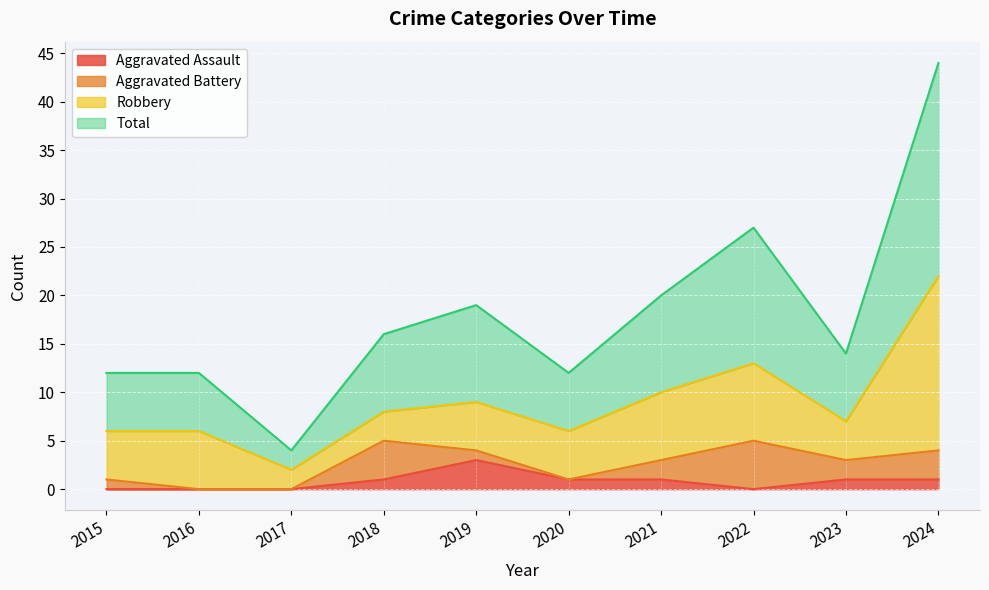

At how many categories does at least one series exceed 21?

2